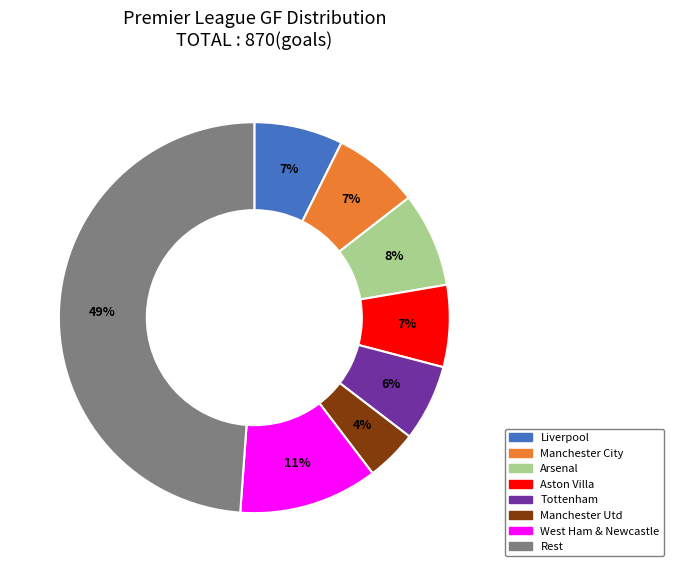

To the nearest percent, what is the difference between the largest and smallest slice percentages?

45%